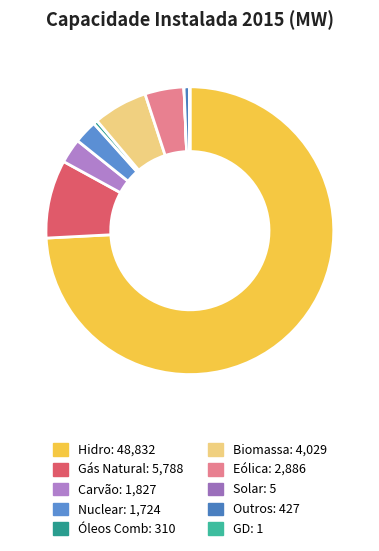

To the nearest percent, what is the difference between the Hidro and Eólica slice percentages?

70%